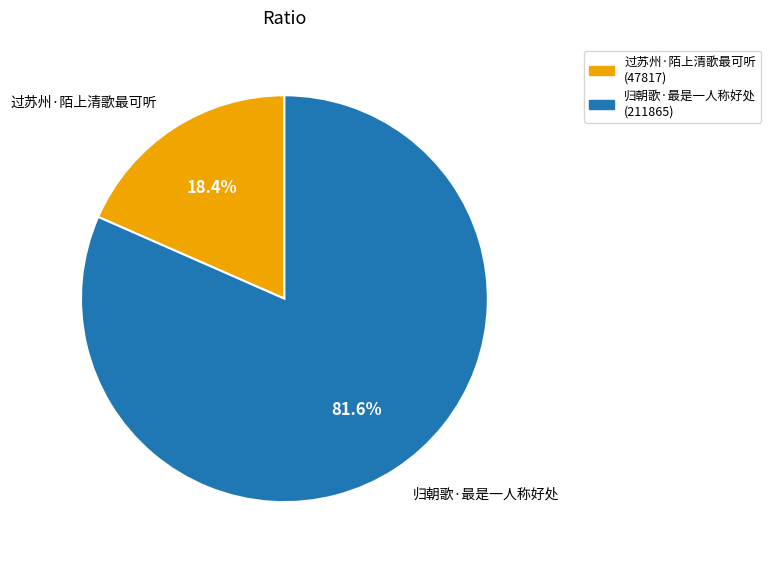

Approximately how many times larger is the value at 归朝歌·最是一人称好处 compared to 过苏州·陌上清歌最可听?

4.4